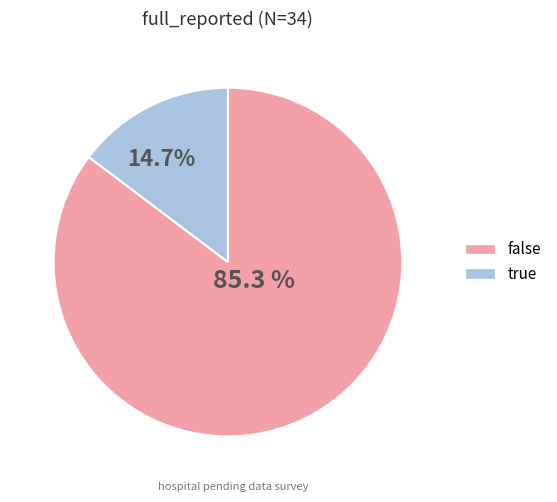

How many segments does this pie chart have?

2